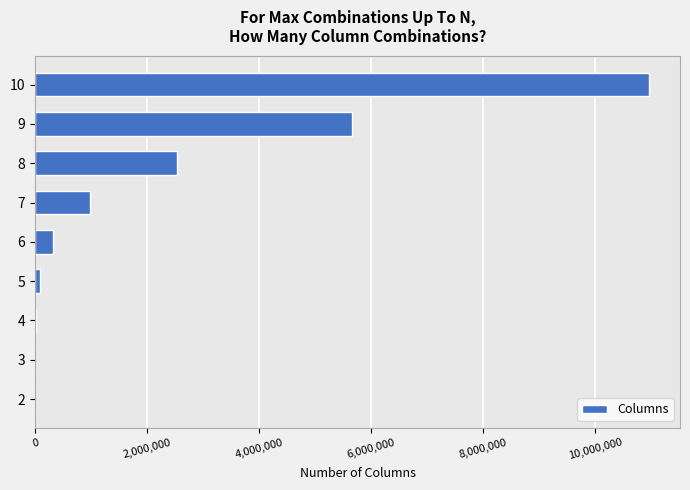

What is the greatest value displayed?

10970271